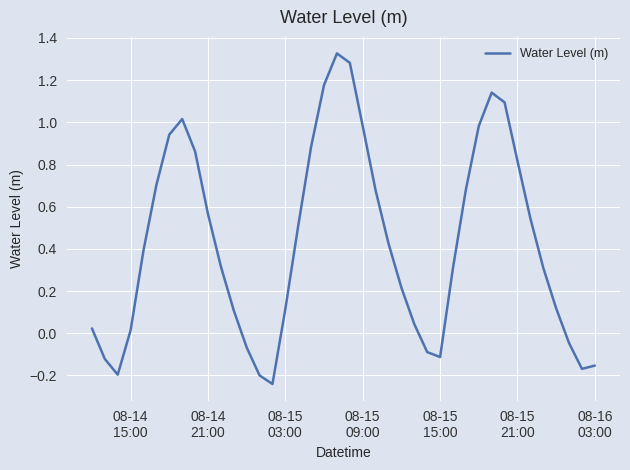

What is the difference between the maximum and minimum values?

1.6